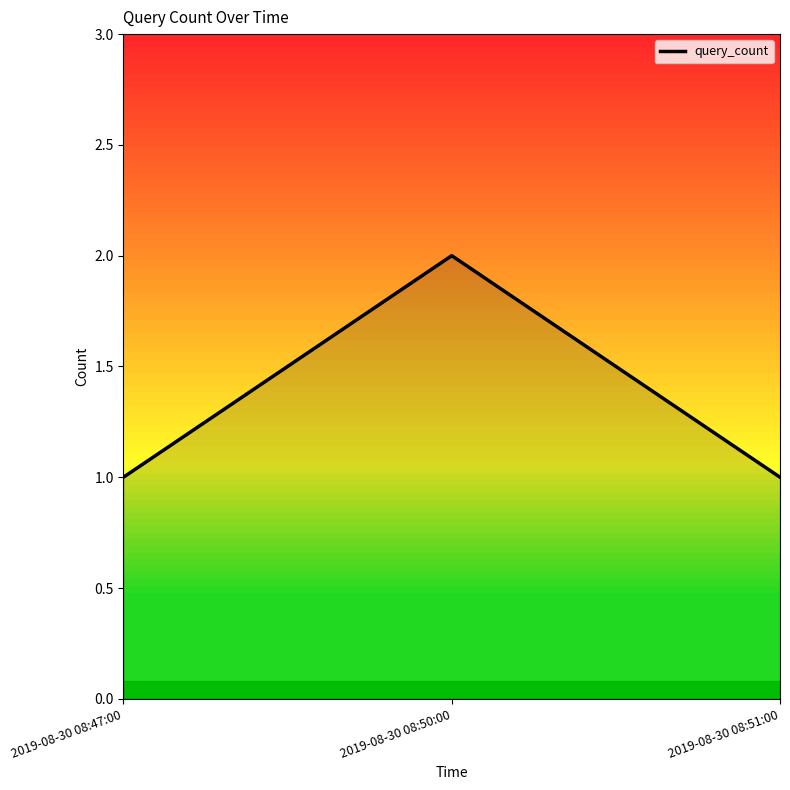

Reading right to left, extract all data points from this chart.

1	2	1